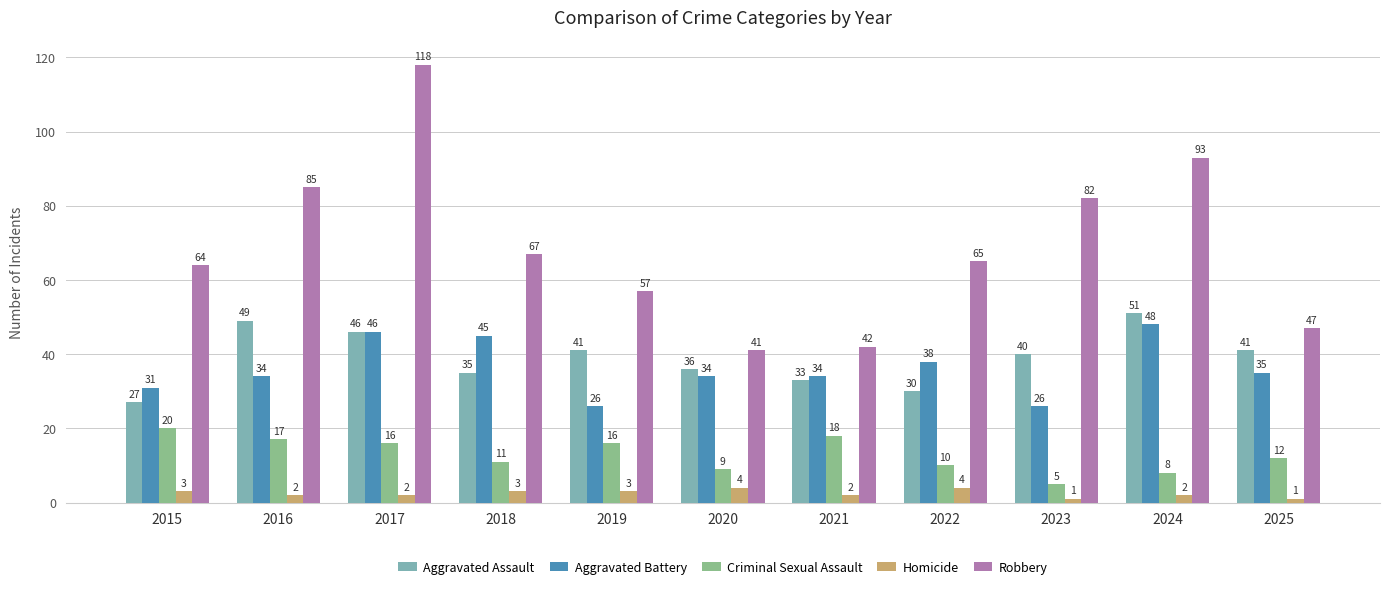

What is the value of the Criminal Sexual Assault bar at the 5th from the left?

16